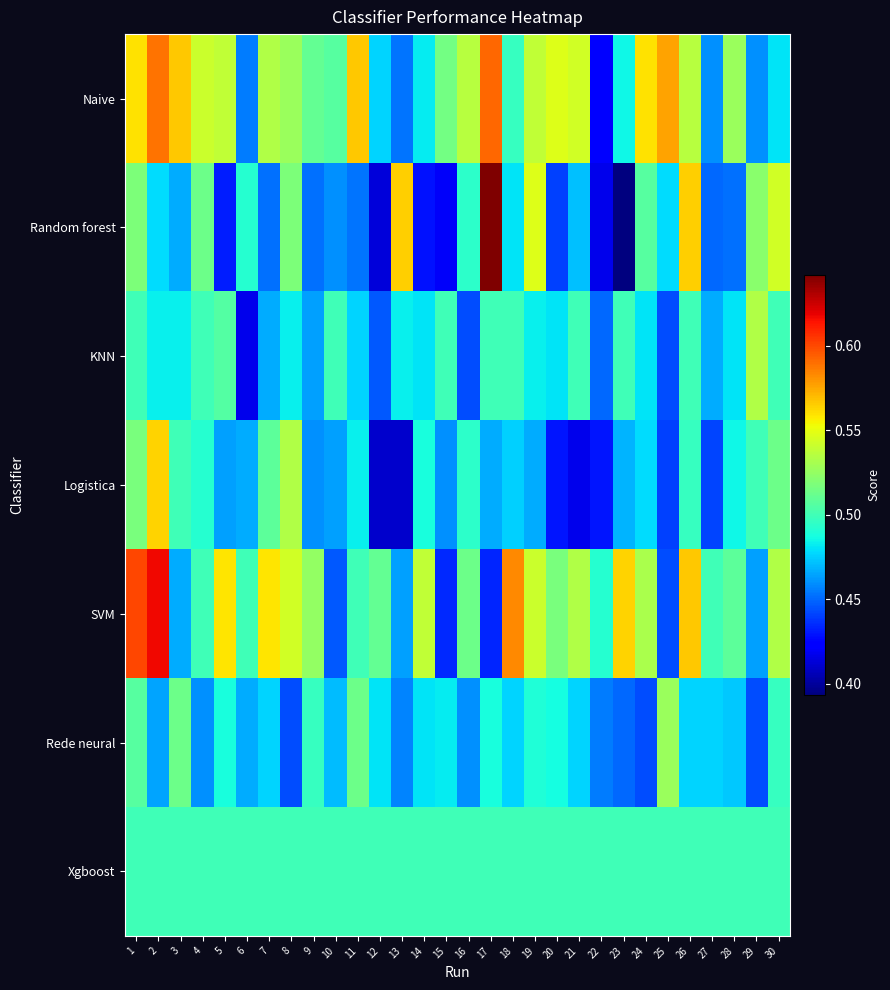

What is the total value across all series at 26?

3.6